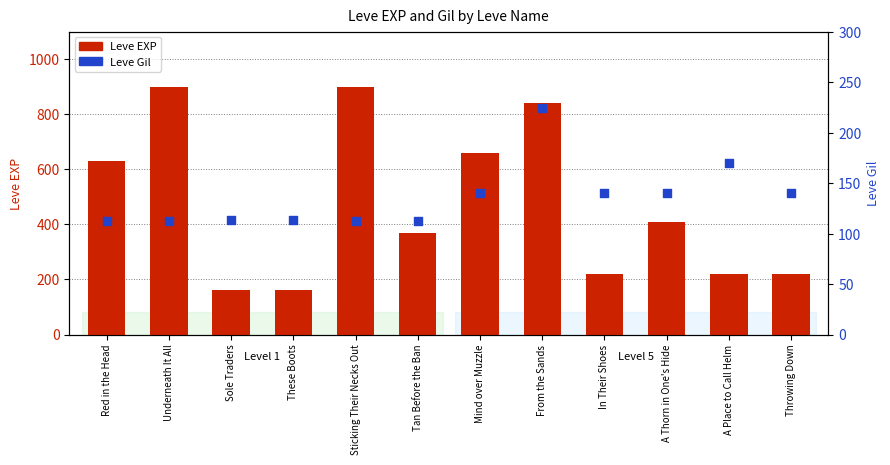

Which series contains the highest Y value?

Leve EXP